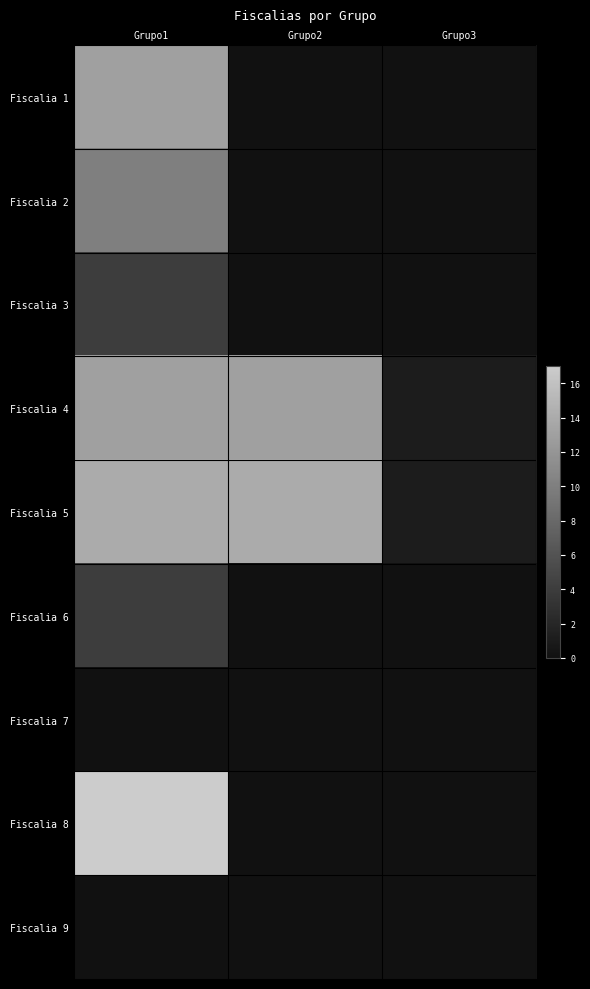

Count the number of categories in the chart.

3